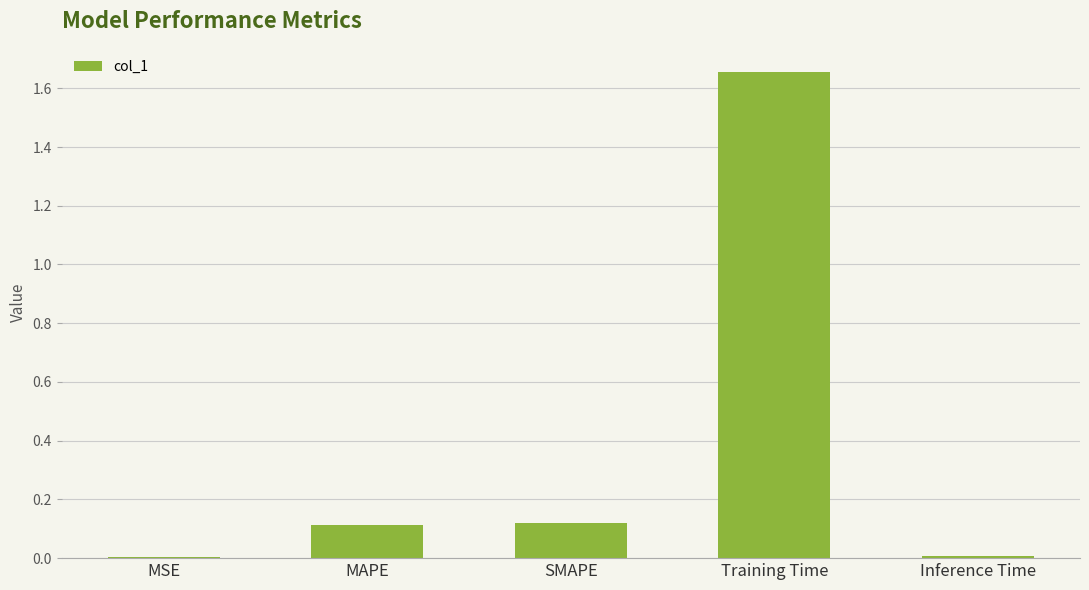

What is the sum of all values?

1.9